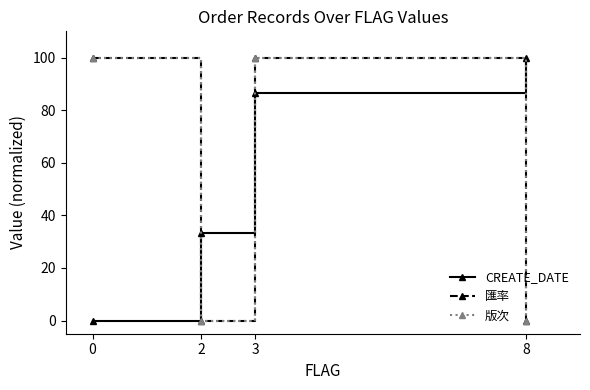

At which category does 匯率 reach its first local valley?

2